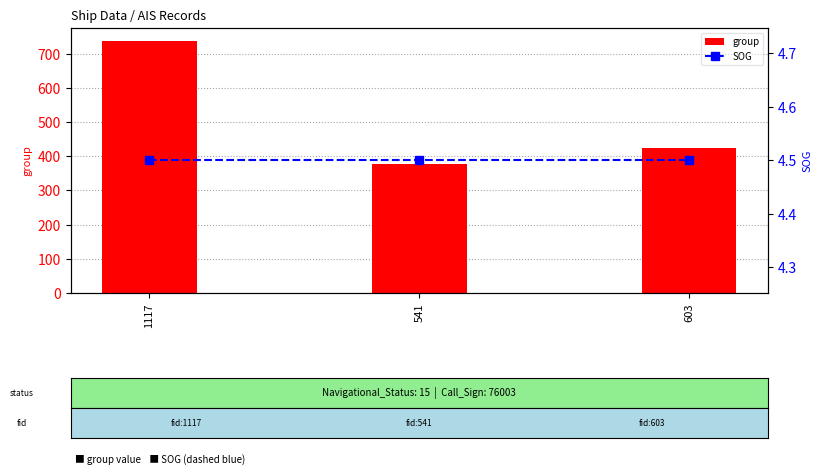

At how many categories does at least one series exceed 234?

3